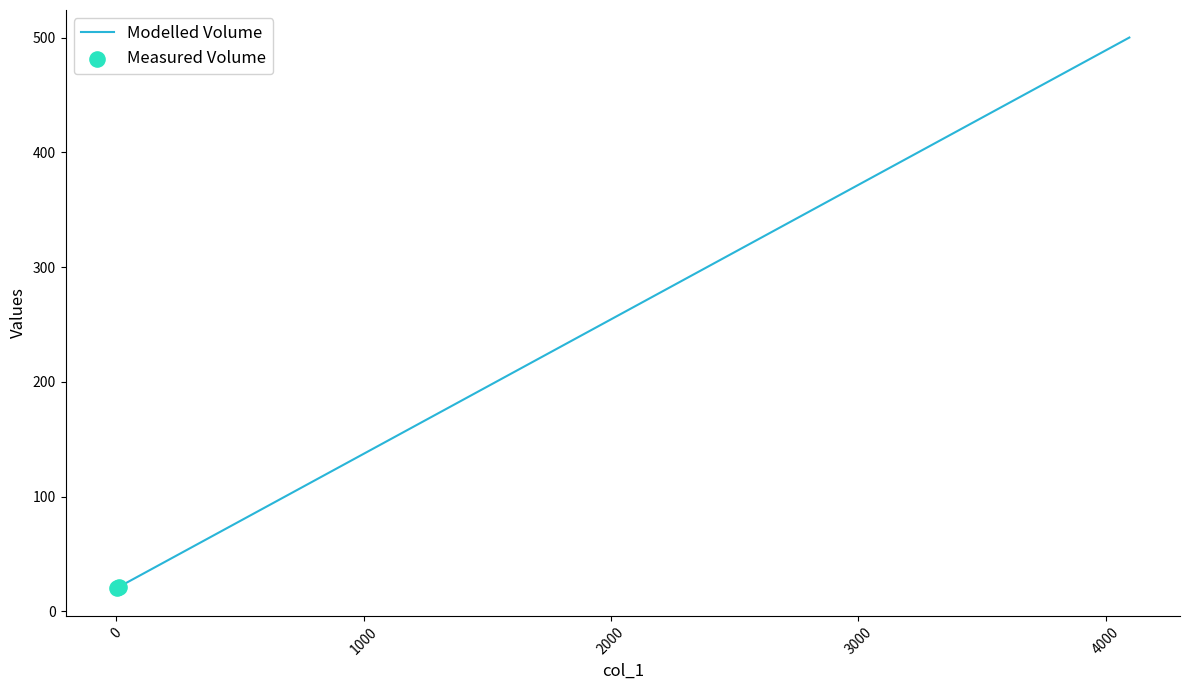

What is the maximum value shown in the chart?

500.0